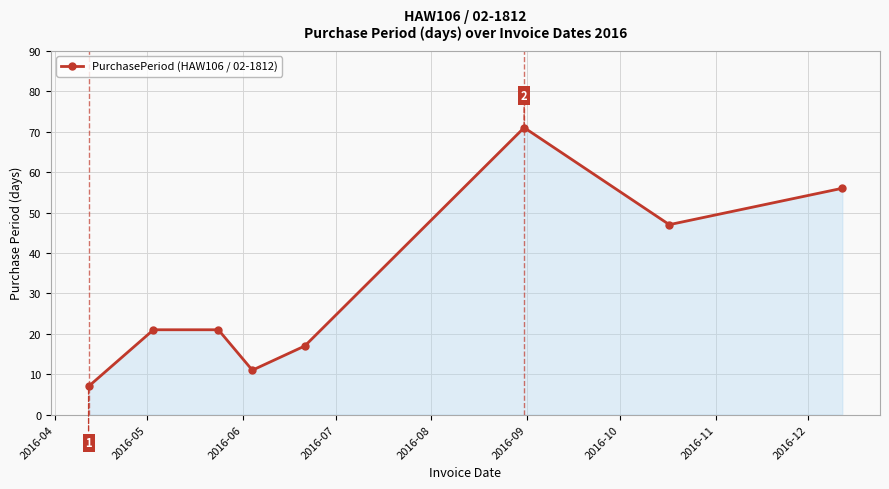

True or false: the data has more than 0 interior local peaks.

True